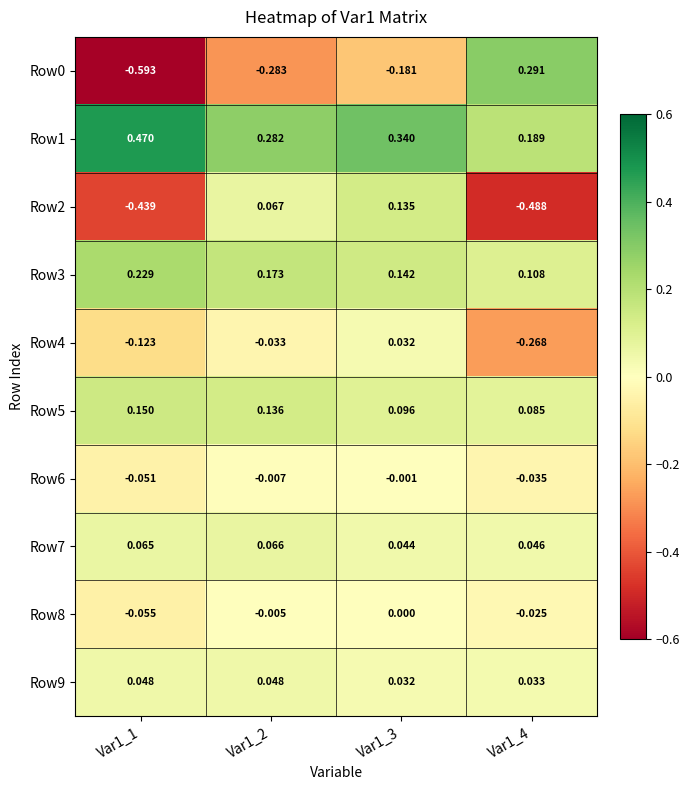

At which category does the chart reach its minimum across all series?

Var1_1